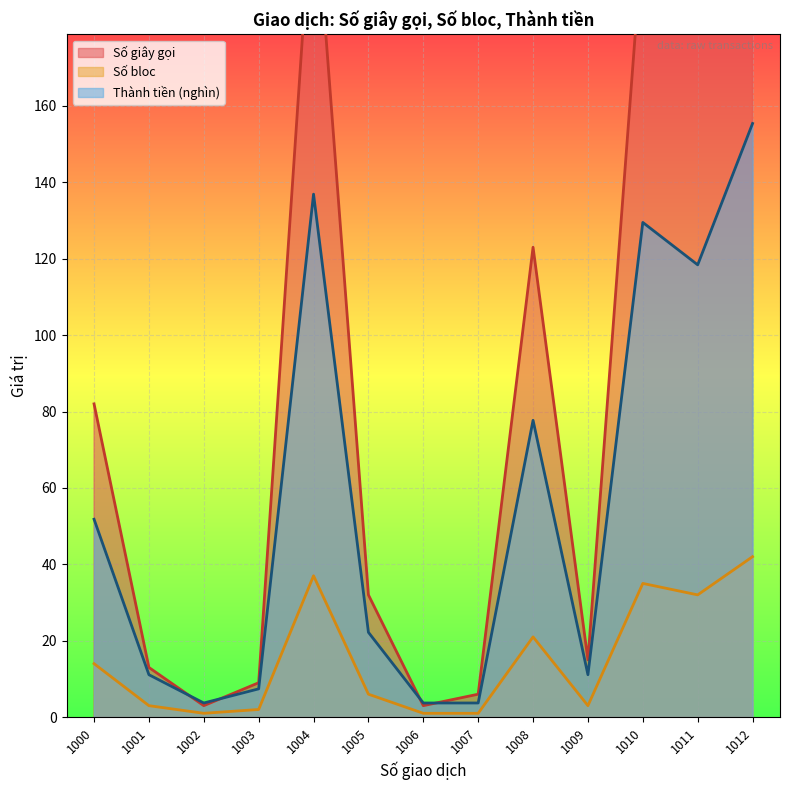

Read the Số bloc value at 1012.

42.0